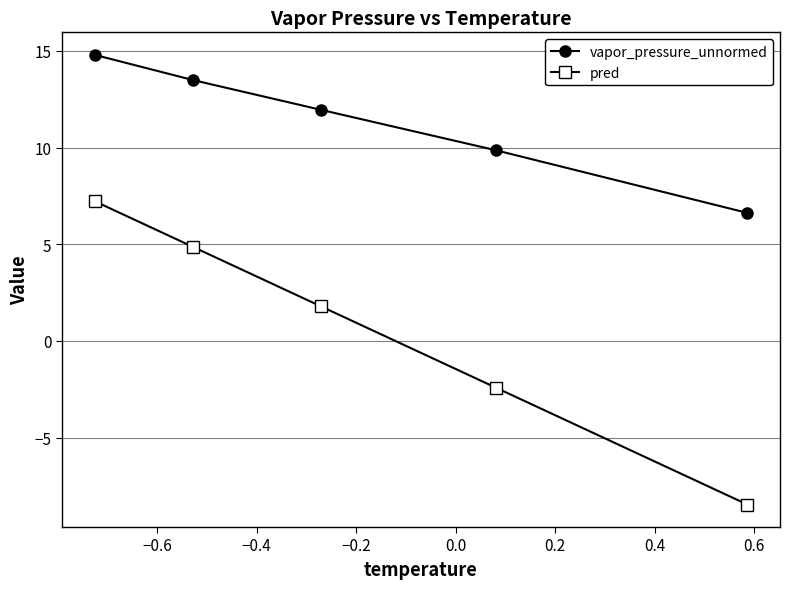

Reading left to right, list all the values displayed in this chart.

vapor_pressure_unnormed: 14.8	13.5	12.0	9.9	6.6
pred: 7.2	4.9	1.8	-2.4	-8.5